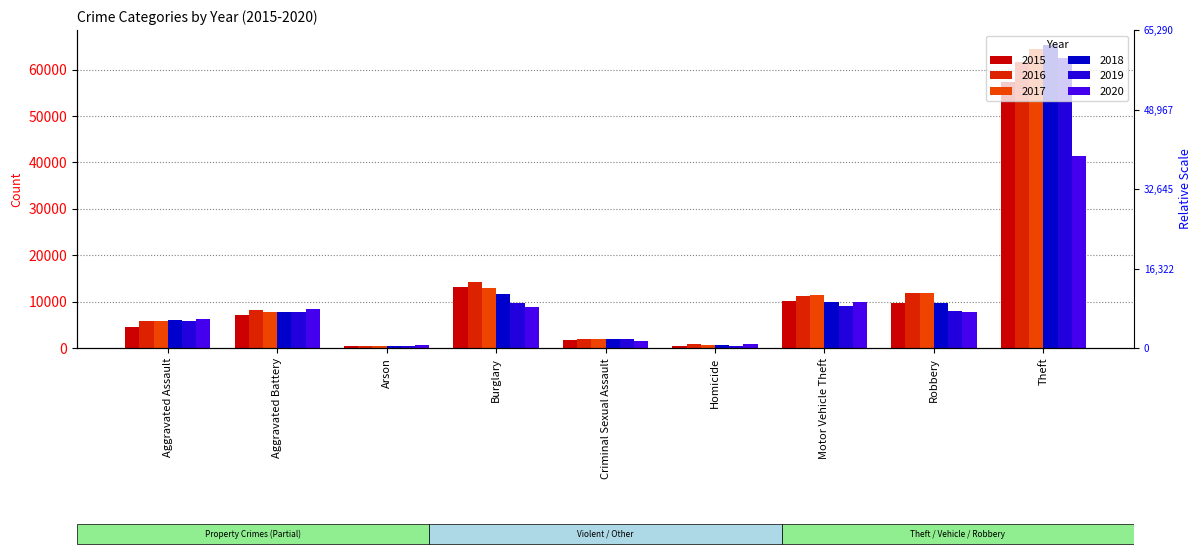

Where is 2015 nearest to the value 28900?

Burglary